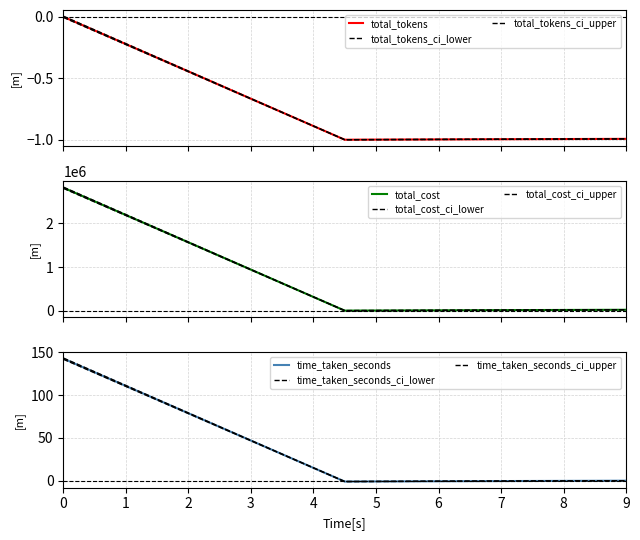

Is it true that ci_upper equals -1.7 at total_cost?

False